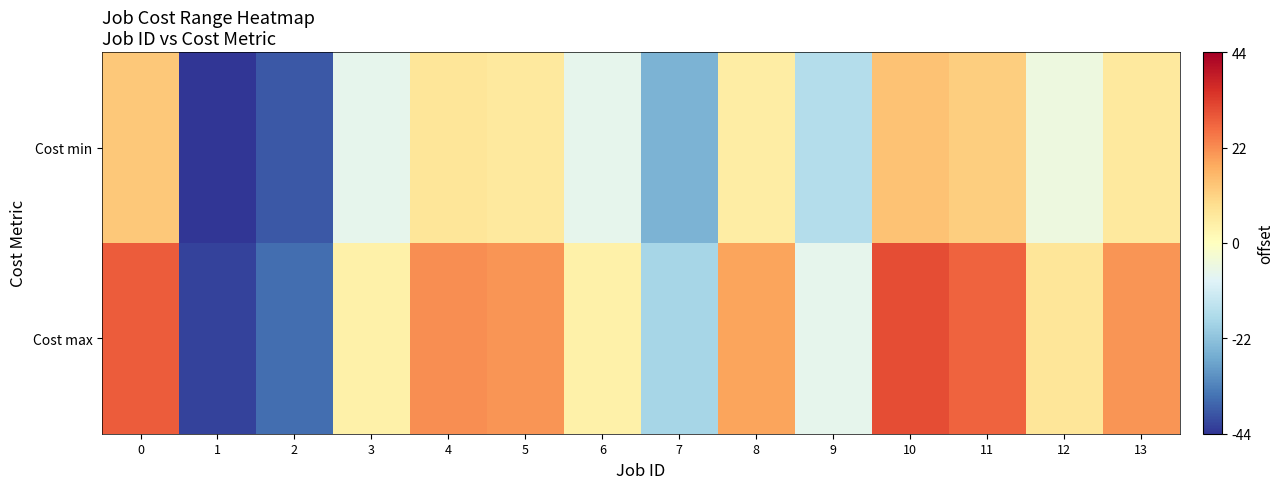

What is the difference between the highest and lowest values at 7?

7.0